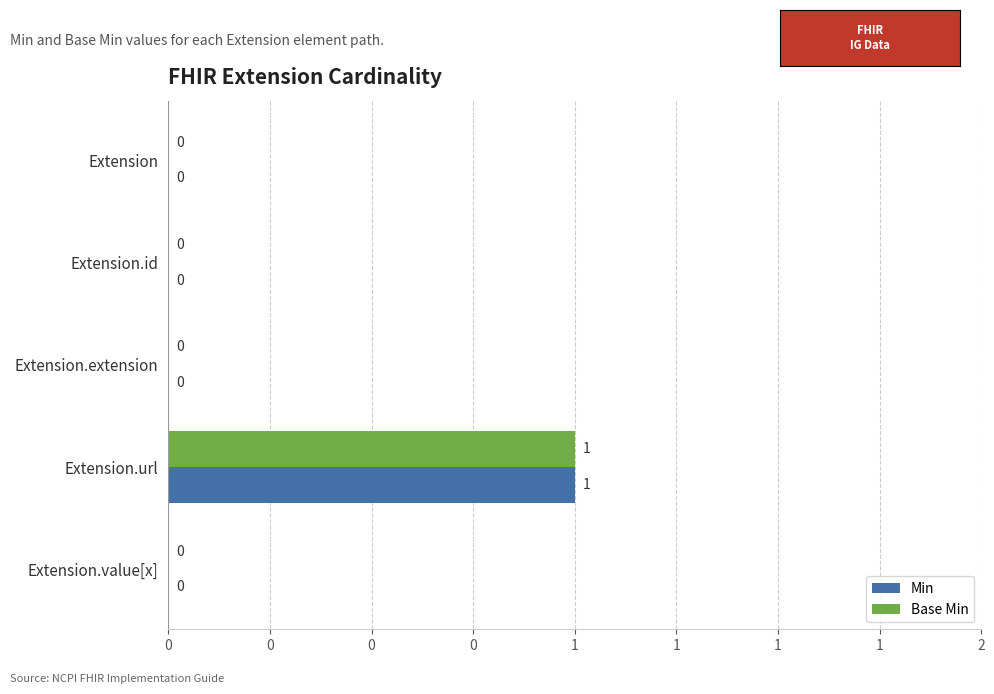

What are all the series names shown in the legend?

Min, Base Min